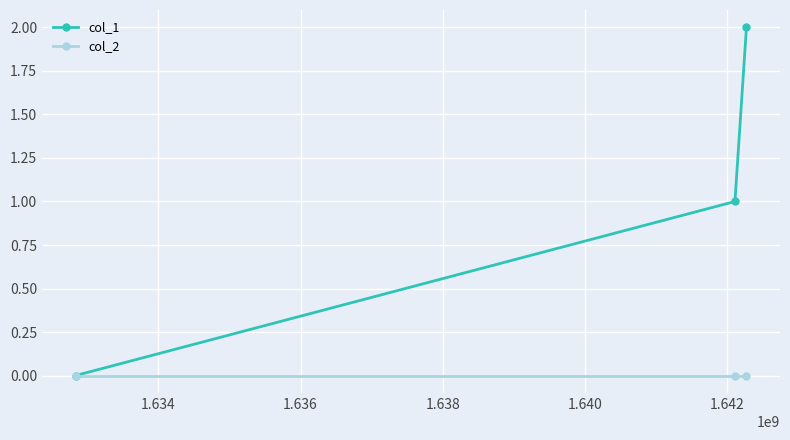

What is the sum of all col_1 values?

3